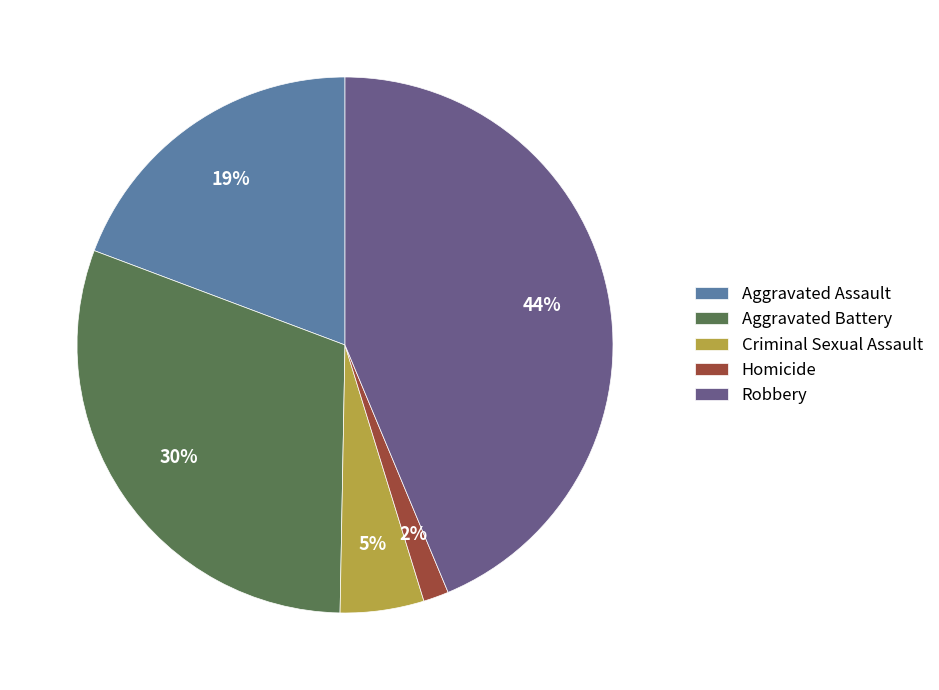

How many slices are in this pie chart?

5